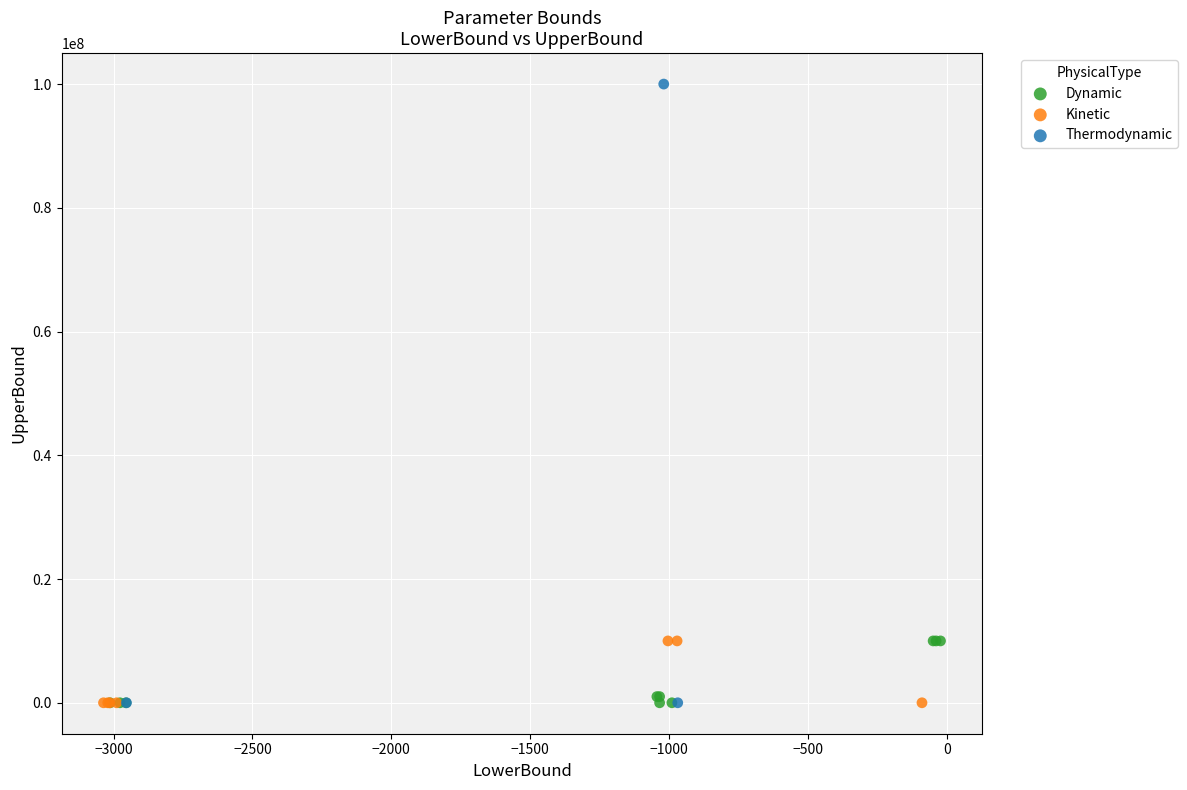

Which series has the largest Y range (max minus min)?

Thermodynamic